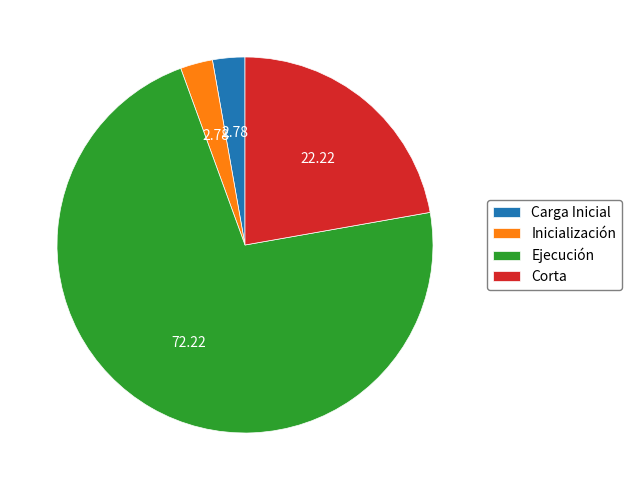

Is there a majority slice in this chart?

Yes